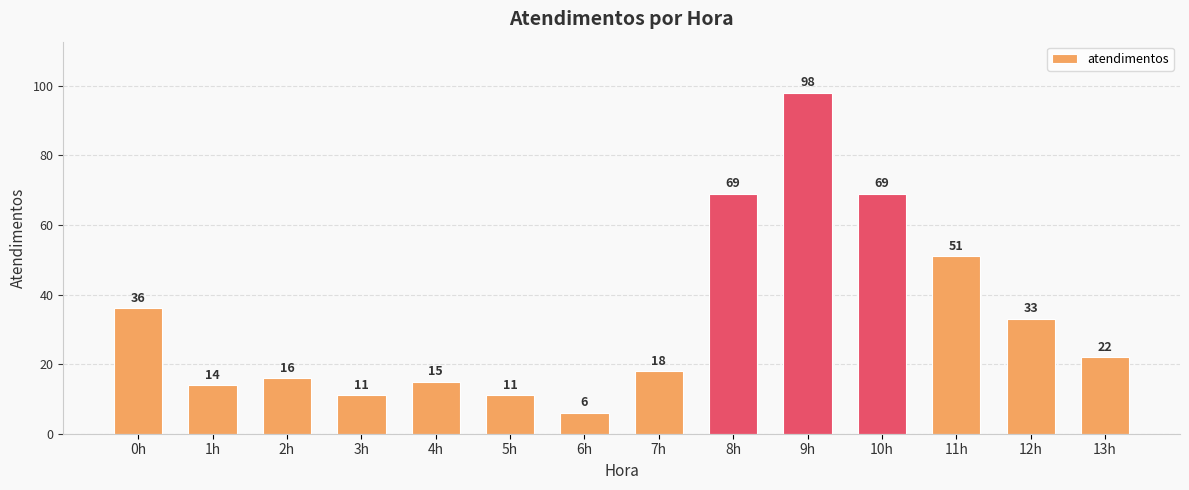

What is the change in value from 8h to 9h?

+29